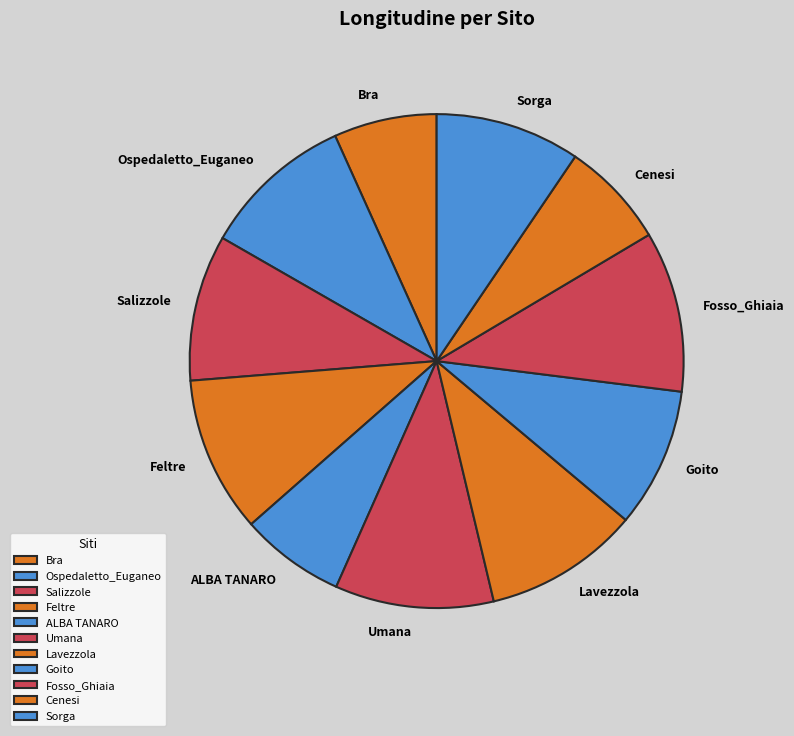

True or false: Umana accounts for 1% of the total.

False